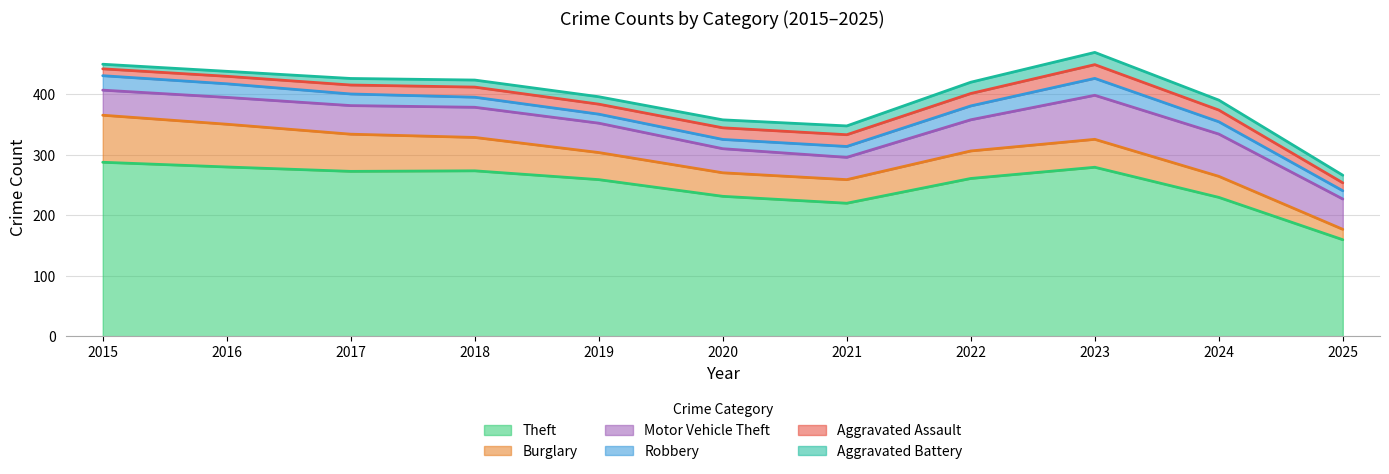

How many times do Burglary and Aggravated Battery cross each other?

1